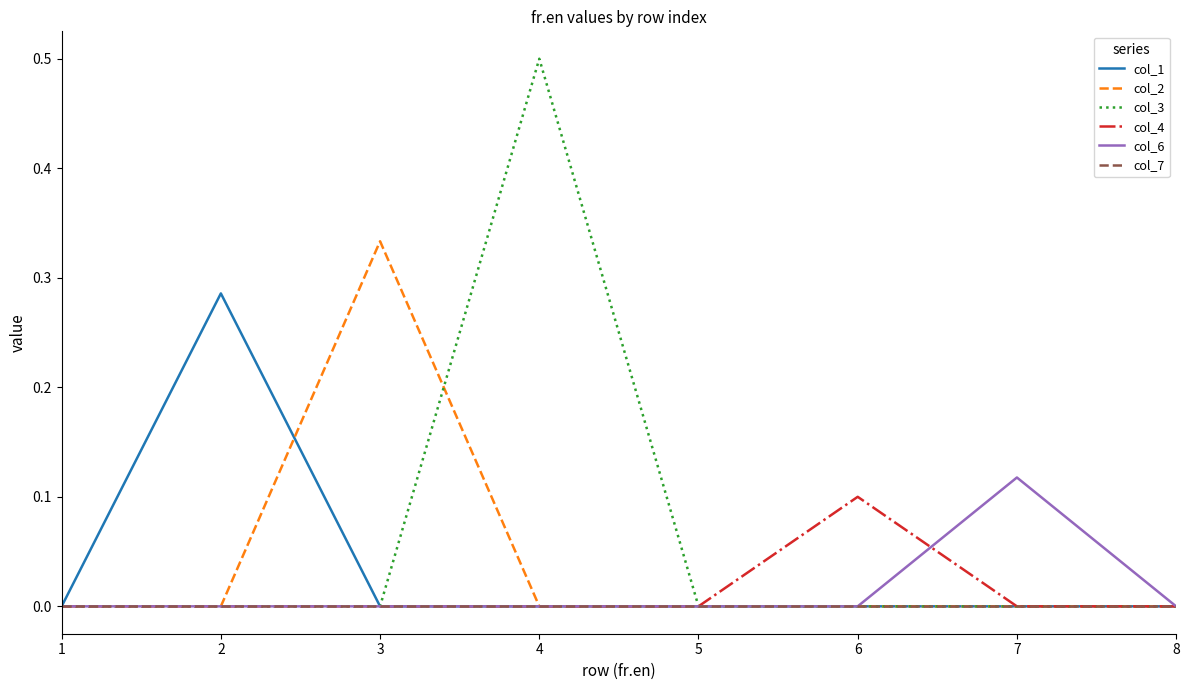

What is the maximum value shown in the chart?

0.5